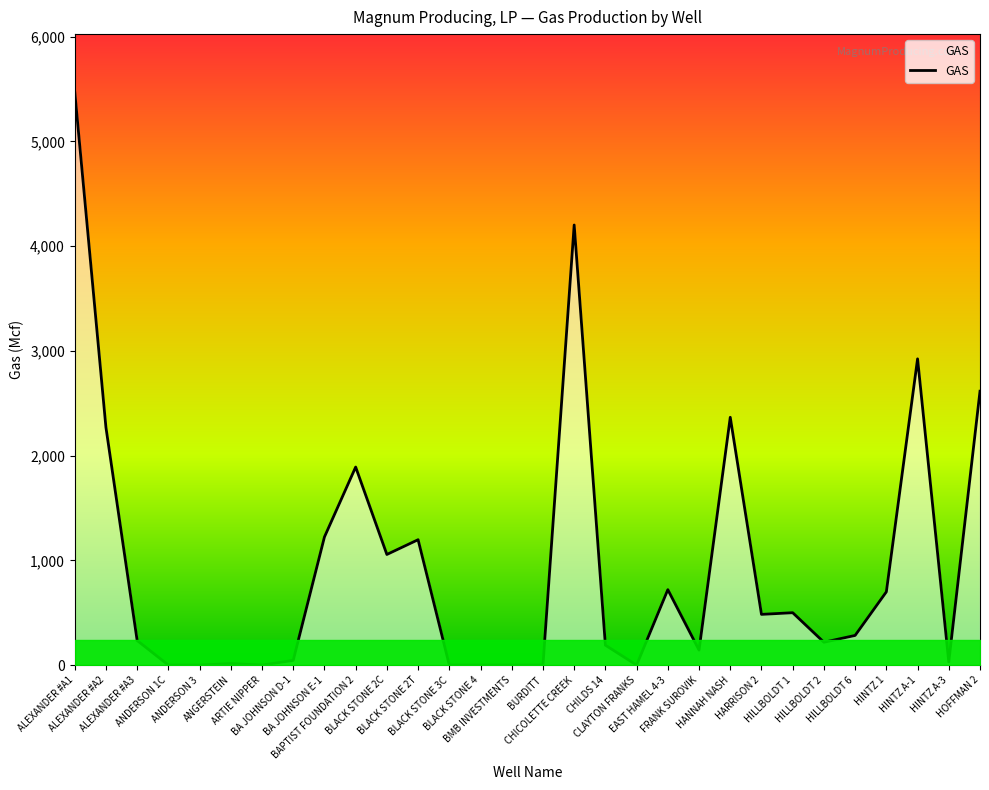

Which has a higher value, HINTZ A-1 or ALEXANDER #A1?

ALEXANDER #A1